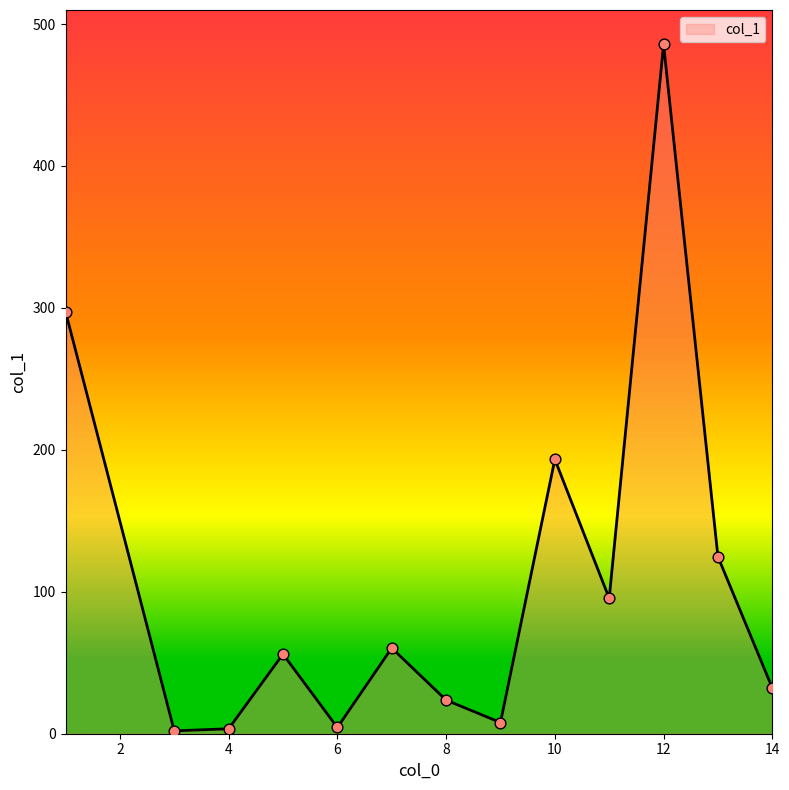

What is the maximum value shown in the chart?

485.6